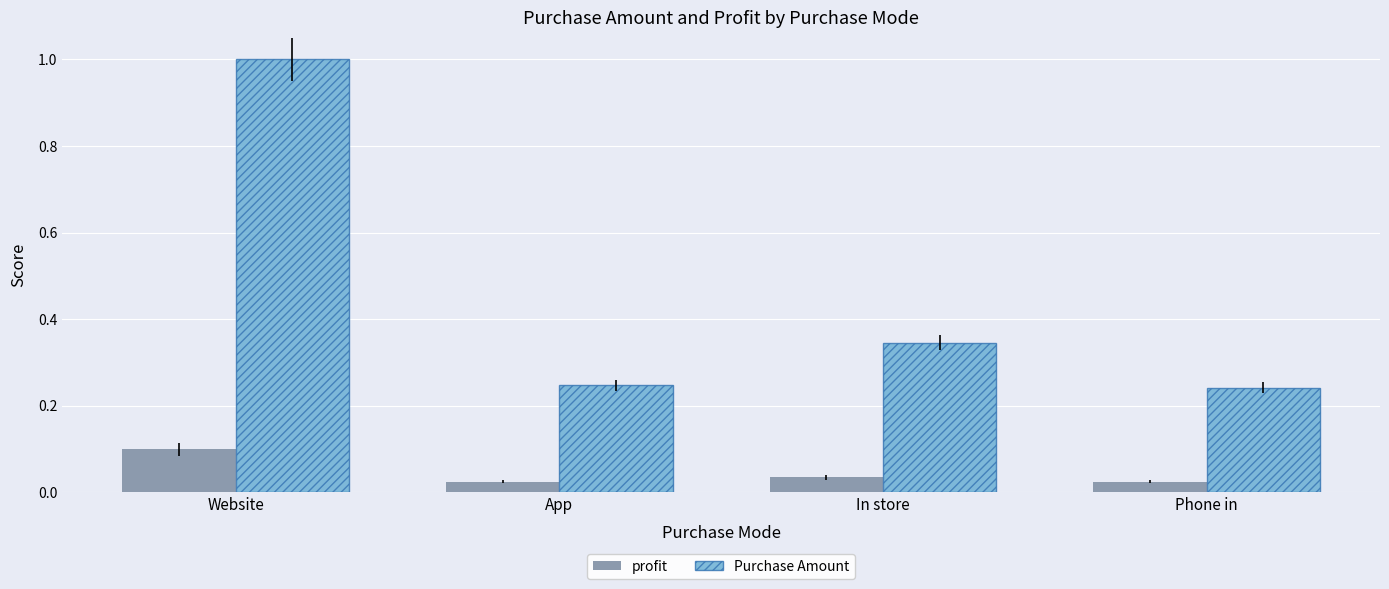

Rank the series by their maximum value, from lowest to highest.

profit, Purchase Amount